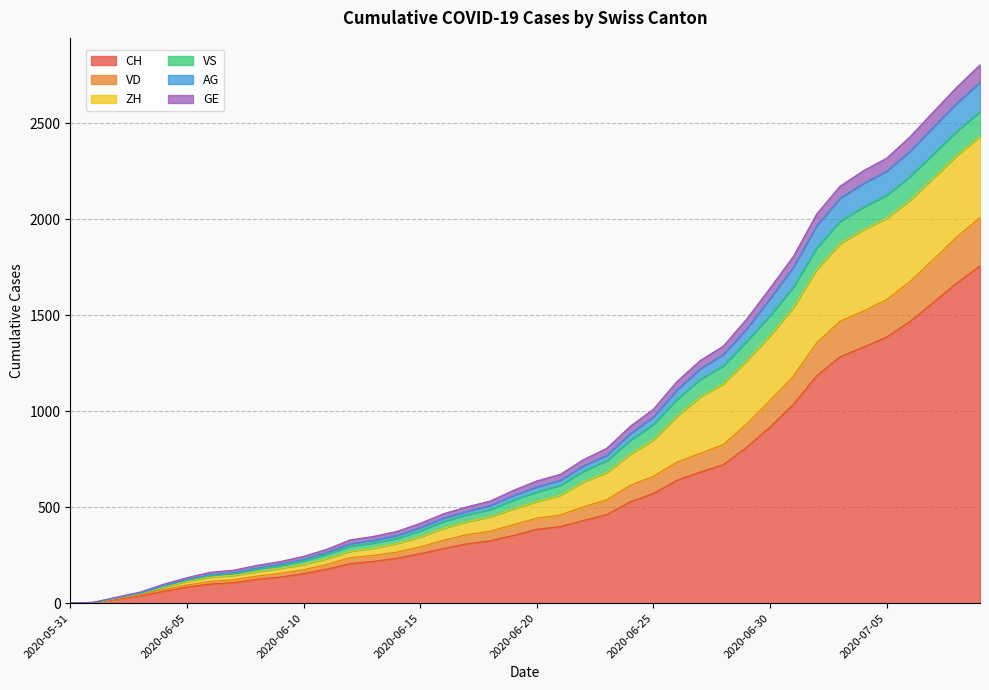

At which category does the chart reach its peak across all series?

2020-07-09